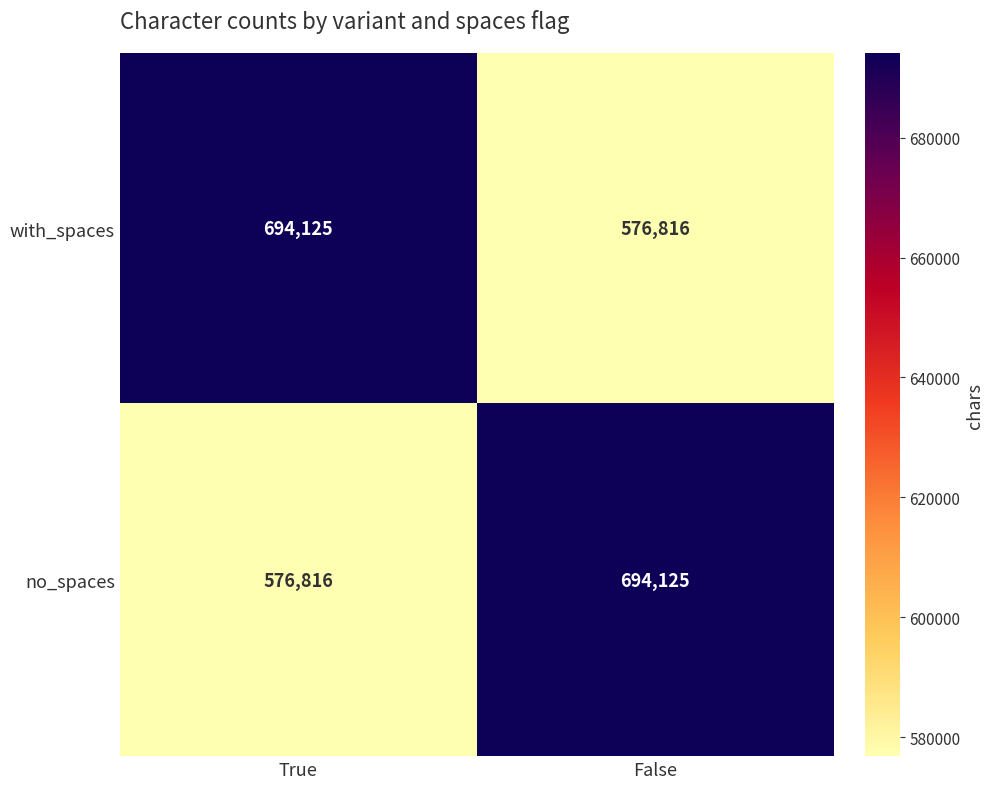

The value of with_spaces at False is 293904. True or false?

False